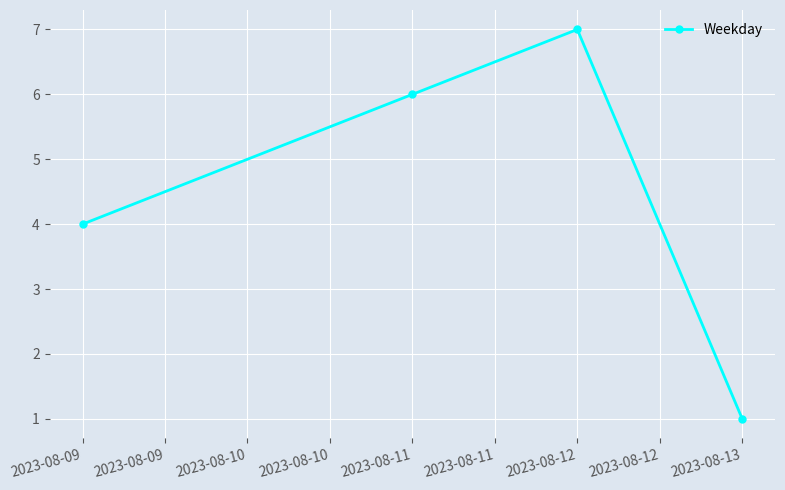

List the labels in order of value, largest first.

2023-08-12, 2023-08-11, 2023-08-09, 2023-08-13